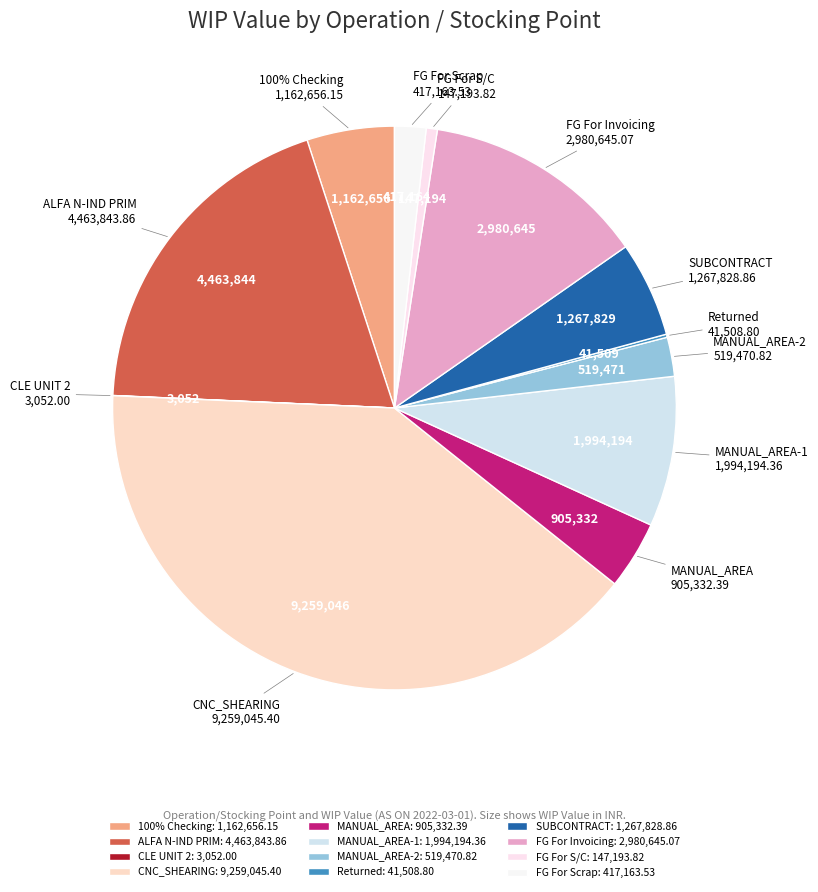

To the nearest percent, what is the average slice percentage?

8%